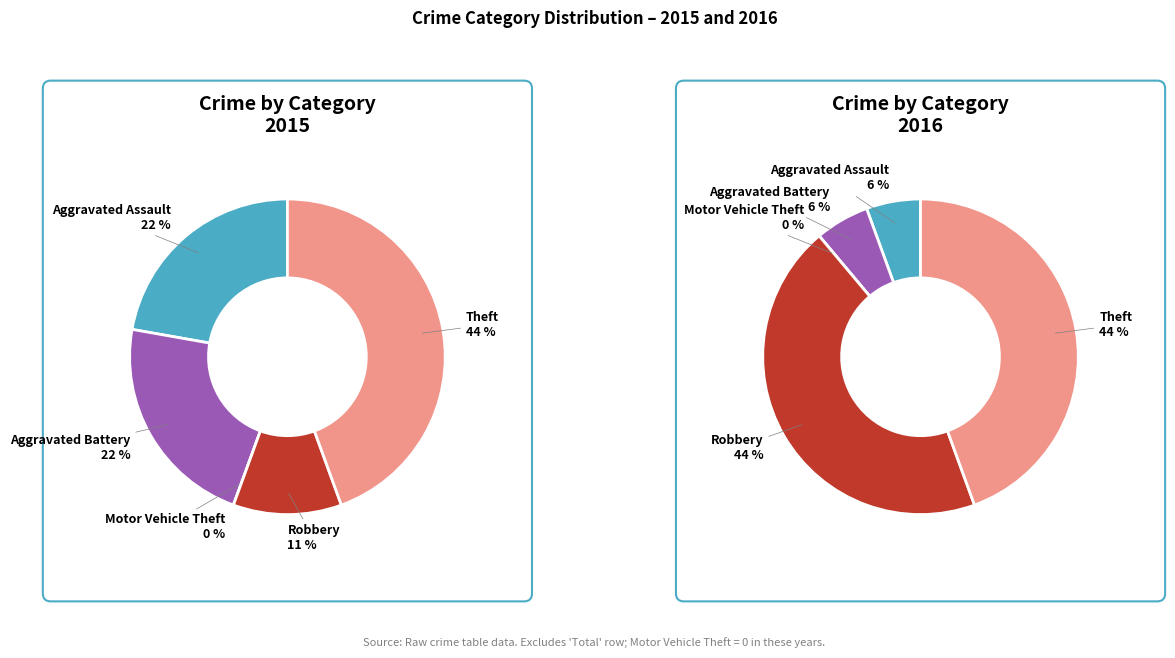

Does Robbery represent more than half of the total?

No